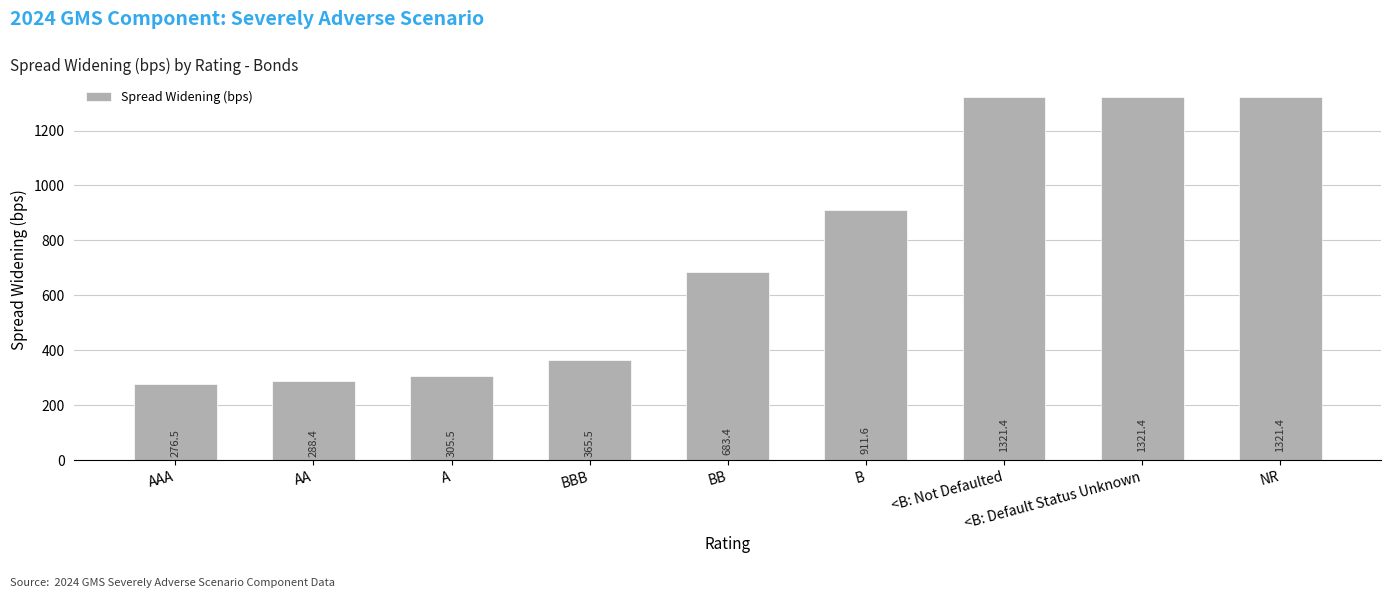

Approximately how many times larger is the value at <B: Default Status Unknown compared to AA?

4.6